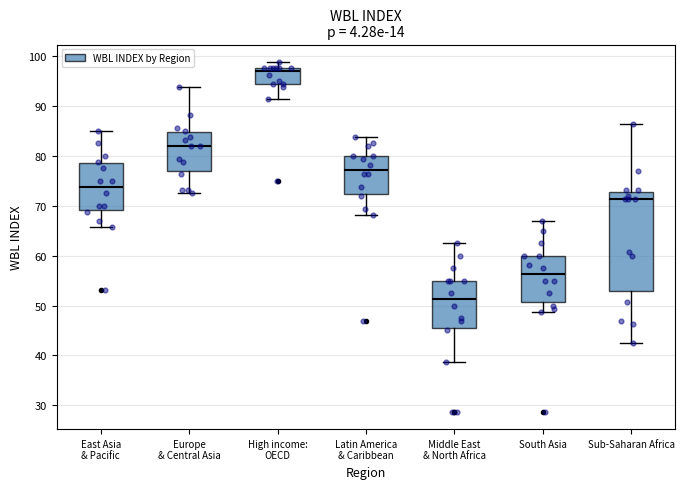

Which box's median line is the lowest?

Middle East & North Africa